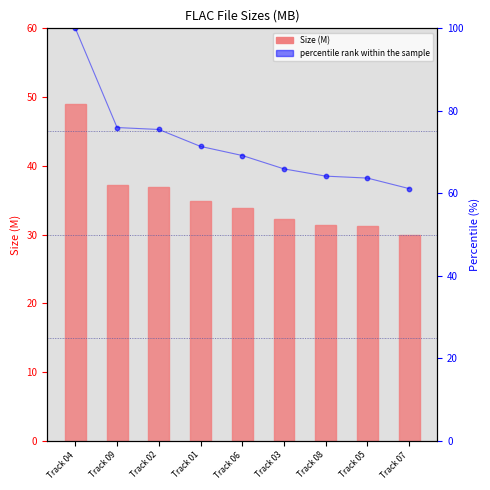

At how many categories does at least one series exceed 49?

9